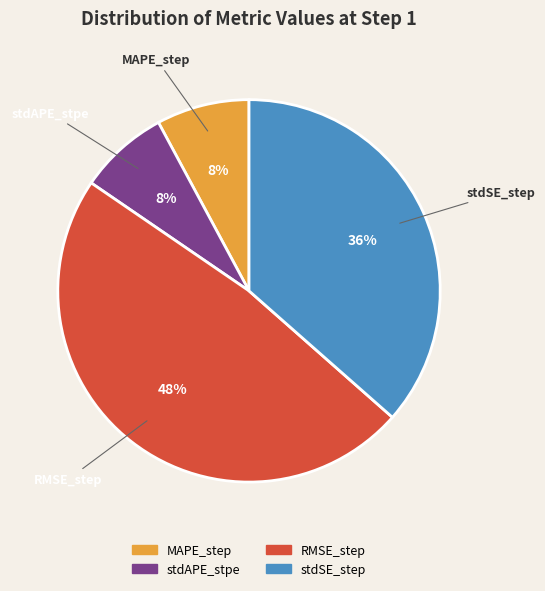

Combined, do RMSE_step and stdSE_step account for over 50%?

Yes